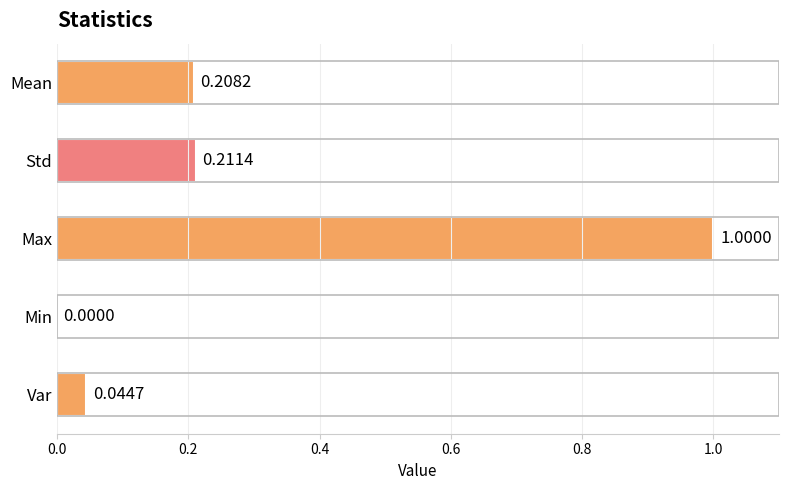

Count the number of categories in the chart.

5